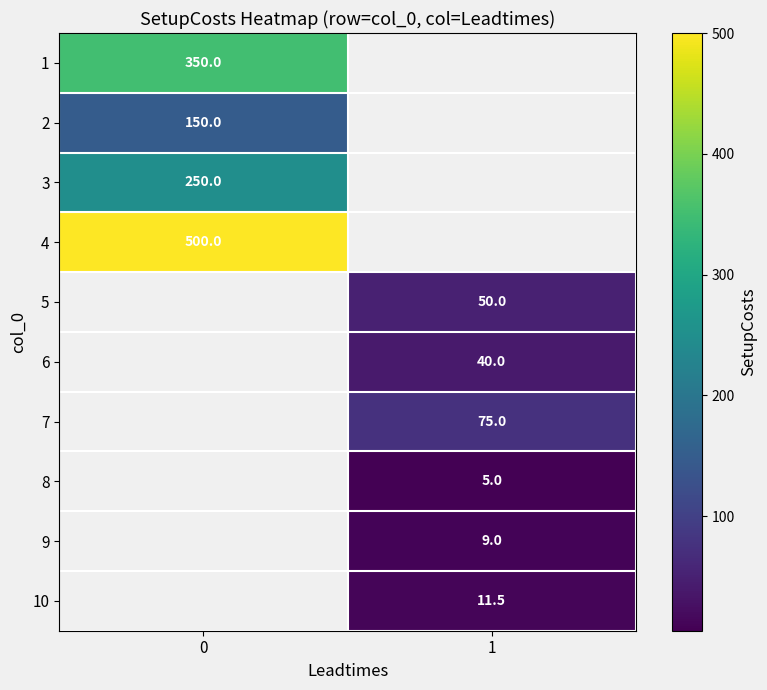

How many distinct data groups are displayed?

10